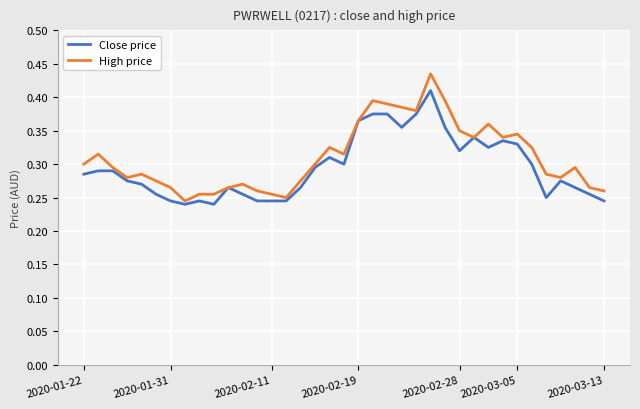

Which series has the widest spread of values?

High price